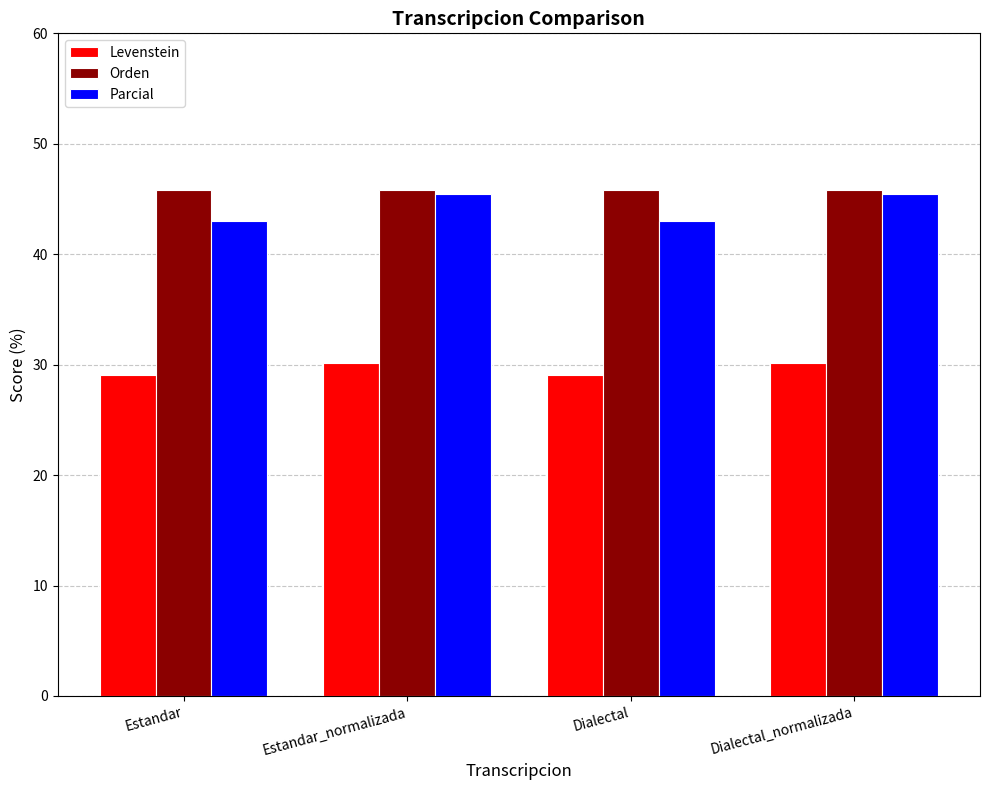

What is the highest value of the Levenstein series?

30.1